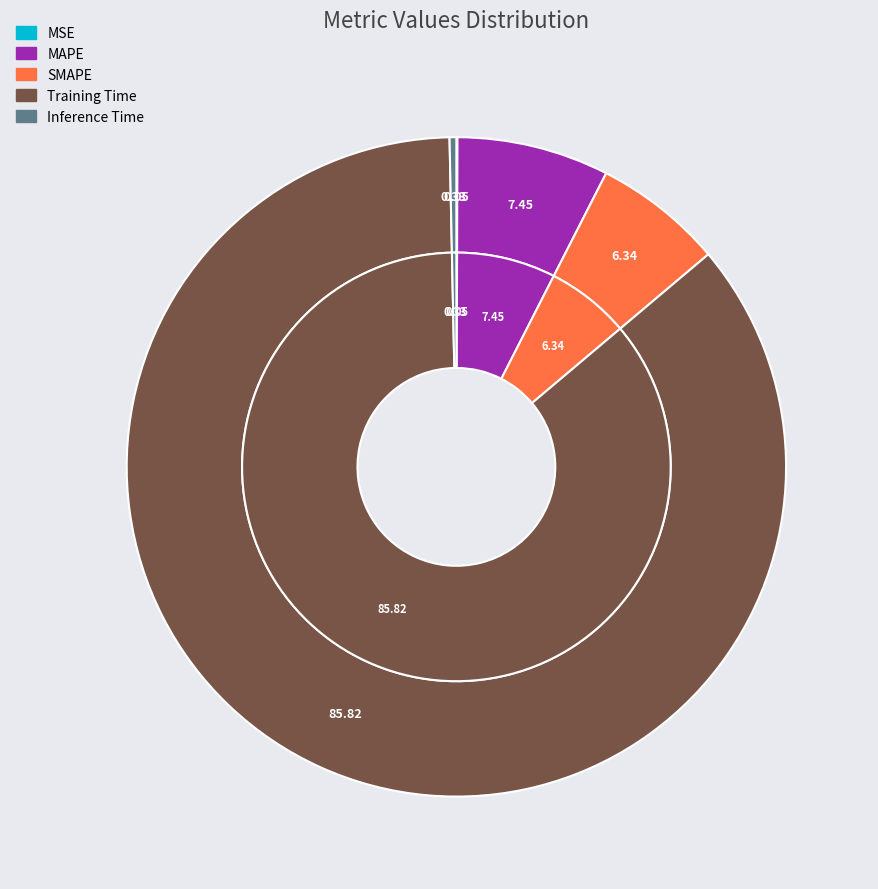

How many slices are in this pie chart?

5